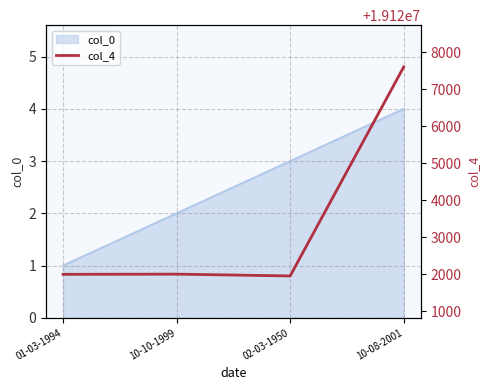

Reading right to left, transcribe all the data shown in this chart.

19127607	19121950	19121999	19121994